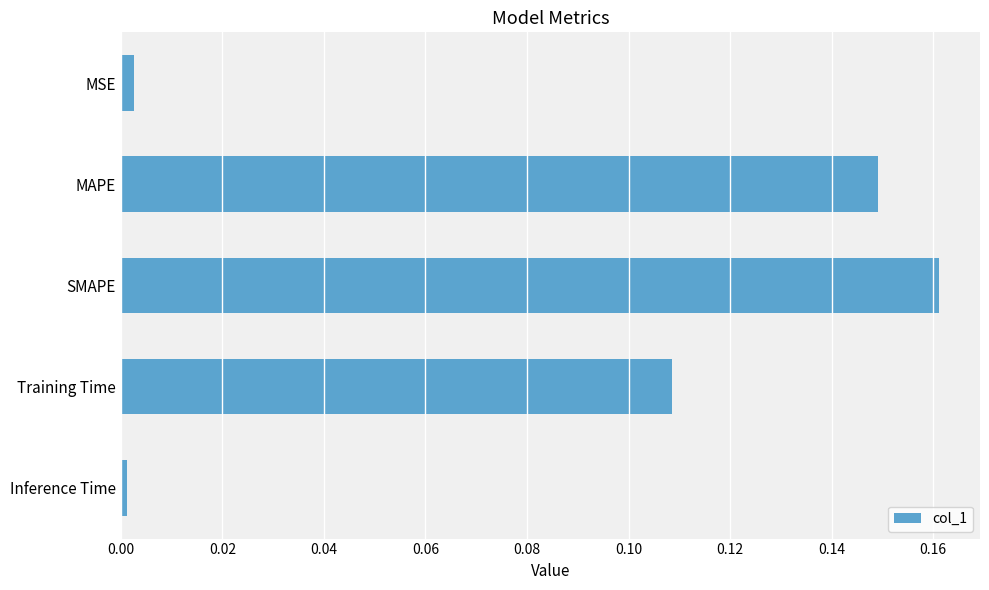

What is the sum of all values?

0.4